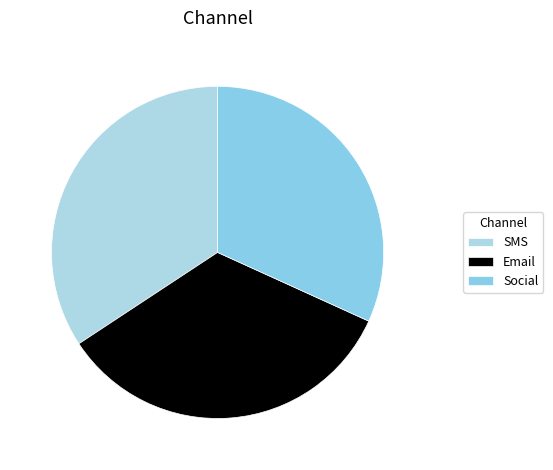

What percentage is the Email slice, to the nearest percent?

34%